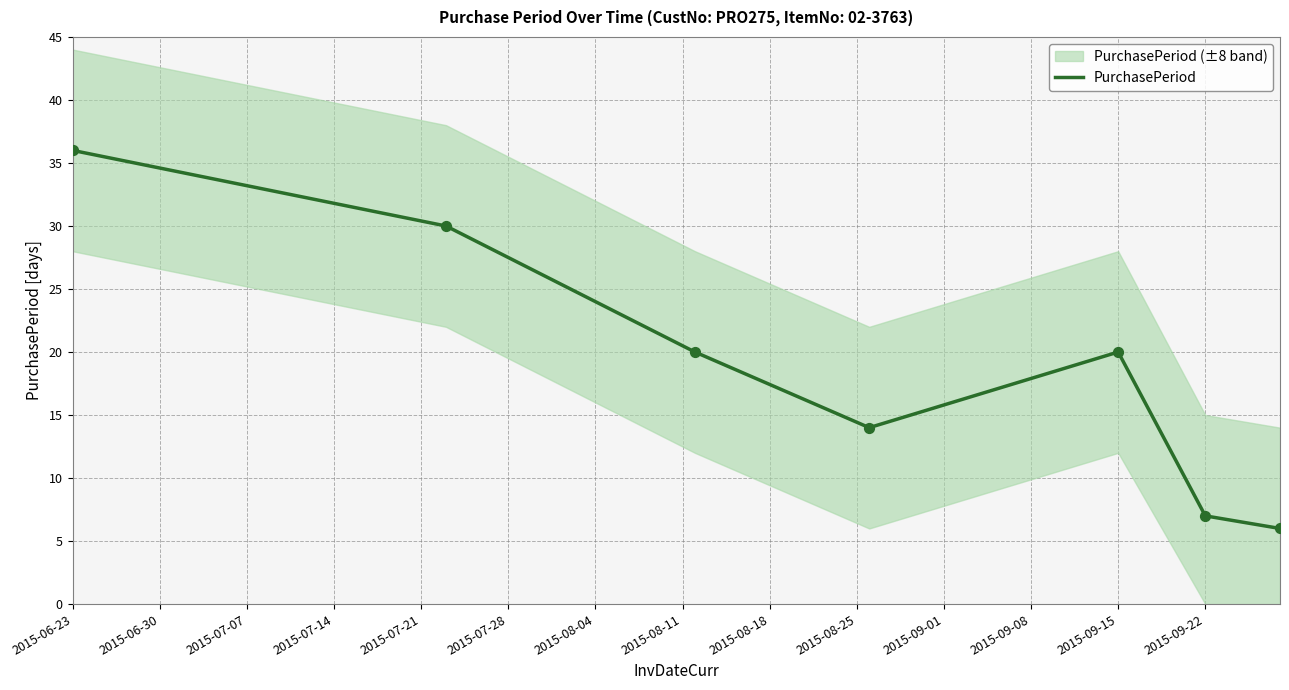

True or false: PurchasePeriod has a value of 7 at 2015-09-22.

True